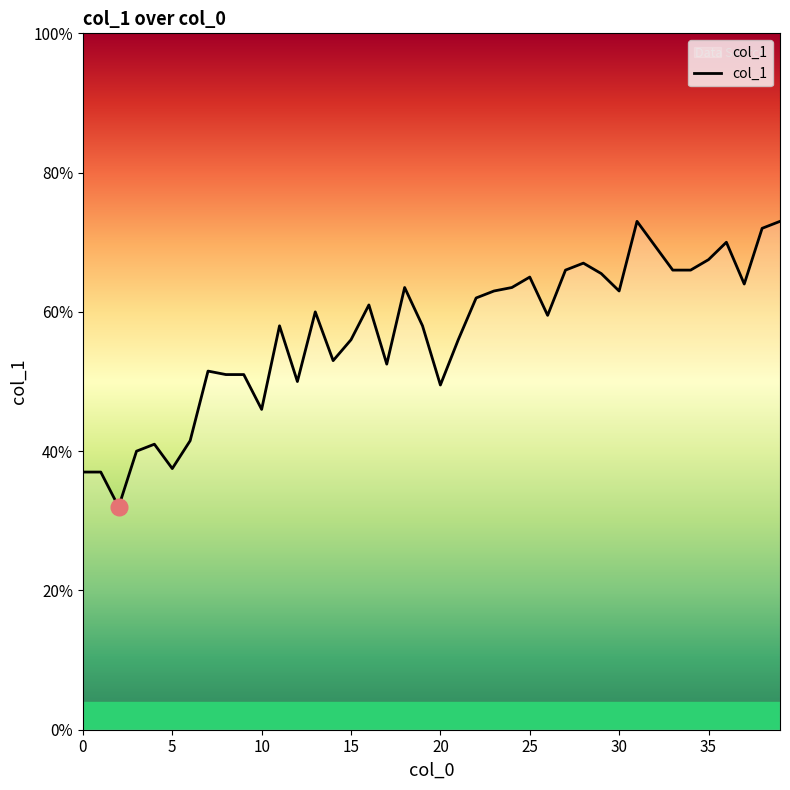

Does the chart display data point markers on the line(s)?

No